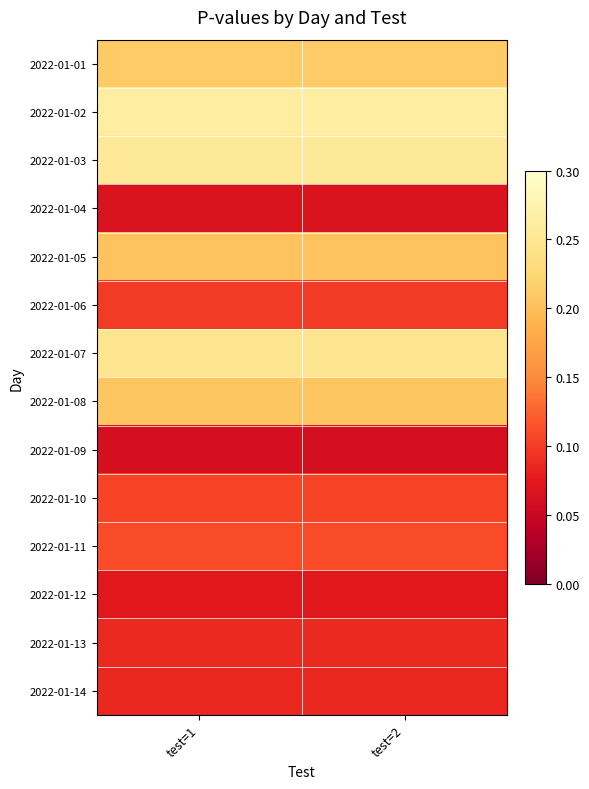

What is the total value across all series at test=2?

2.1